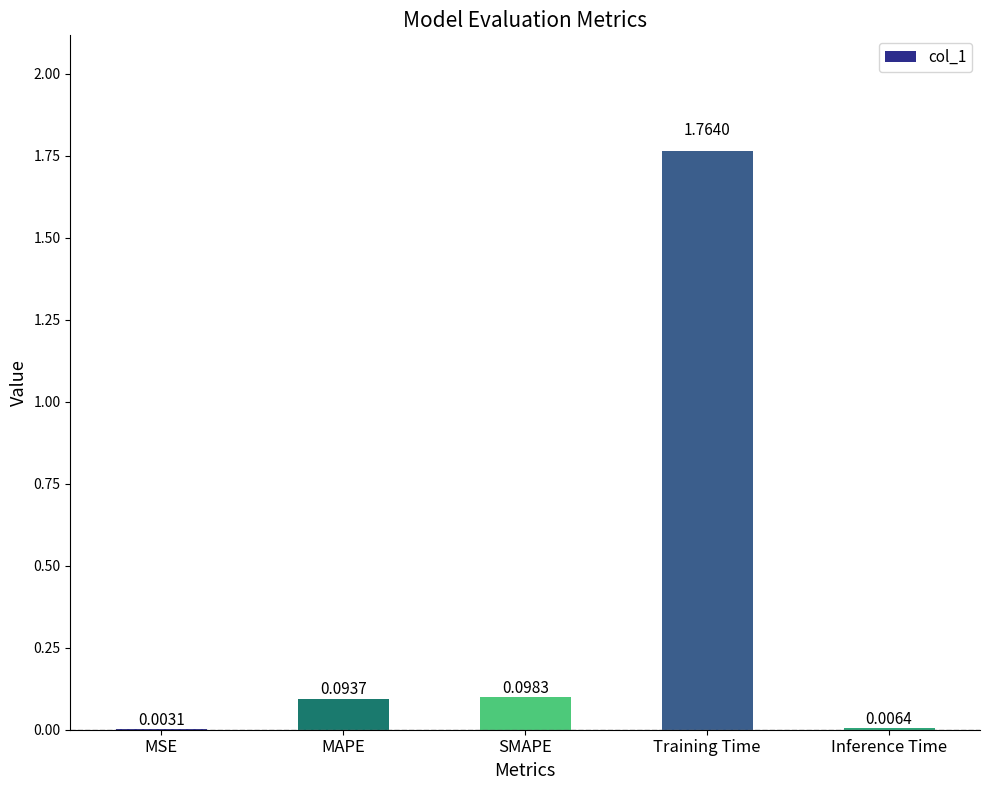

What is the sum of all values?

2.0